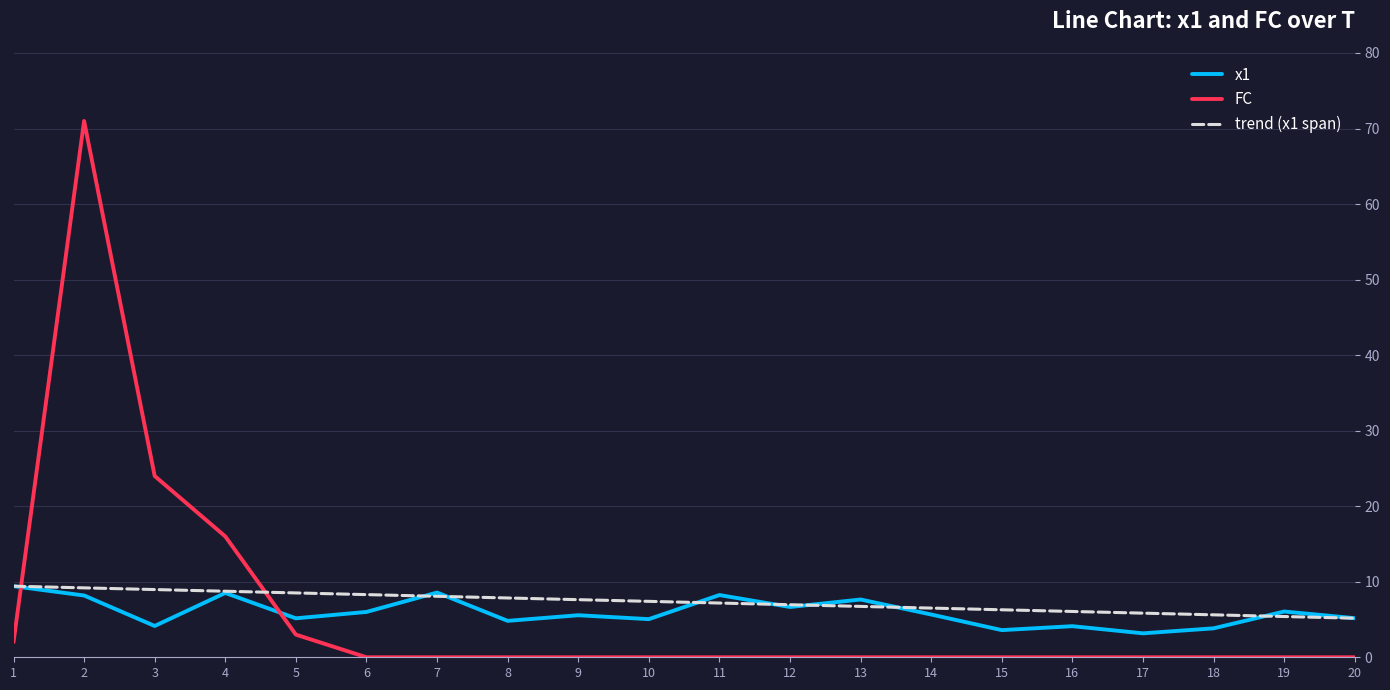

What is the difference between the x1 values at 10 and 15?

1.5